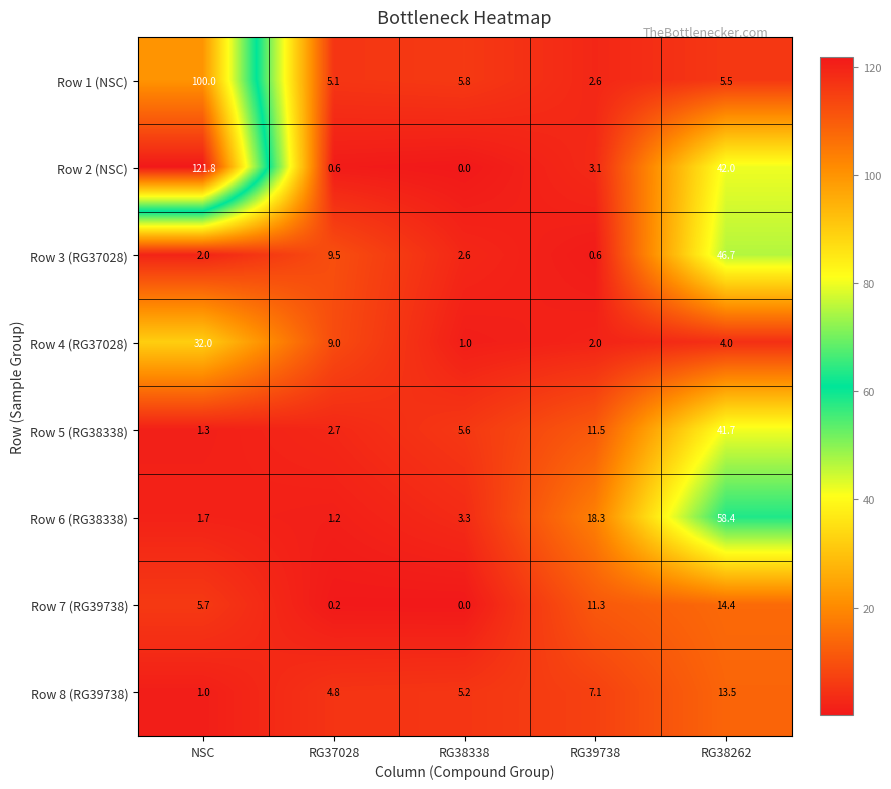

At which label does Row 1 (NSC) first exceed 5?

NSC